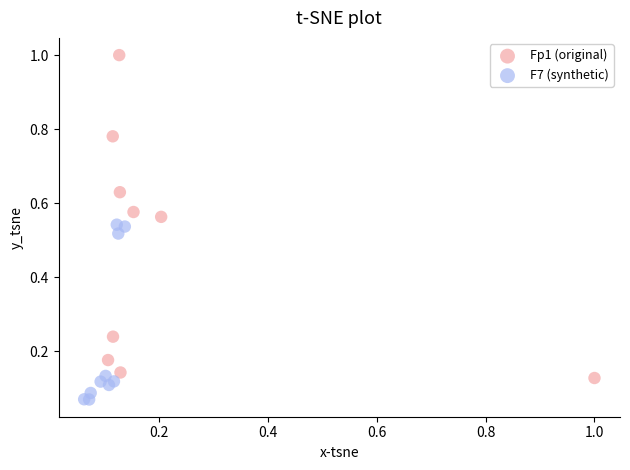

Which series reaches the maximum Y coordinate?

Fp1 (original)